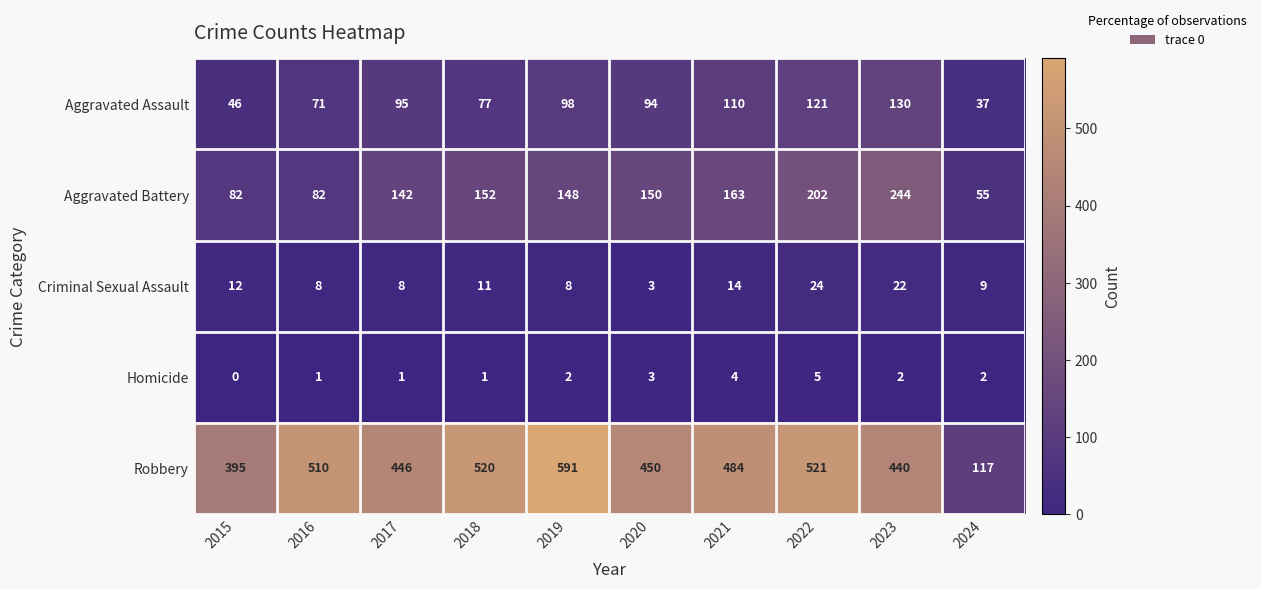

At 2022, list the series in order from smallest to largest.

Homicide, Criminal Sexual Assault, Aggravated Assault, Aggravated Battery, Robbery